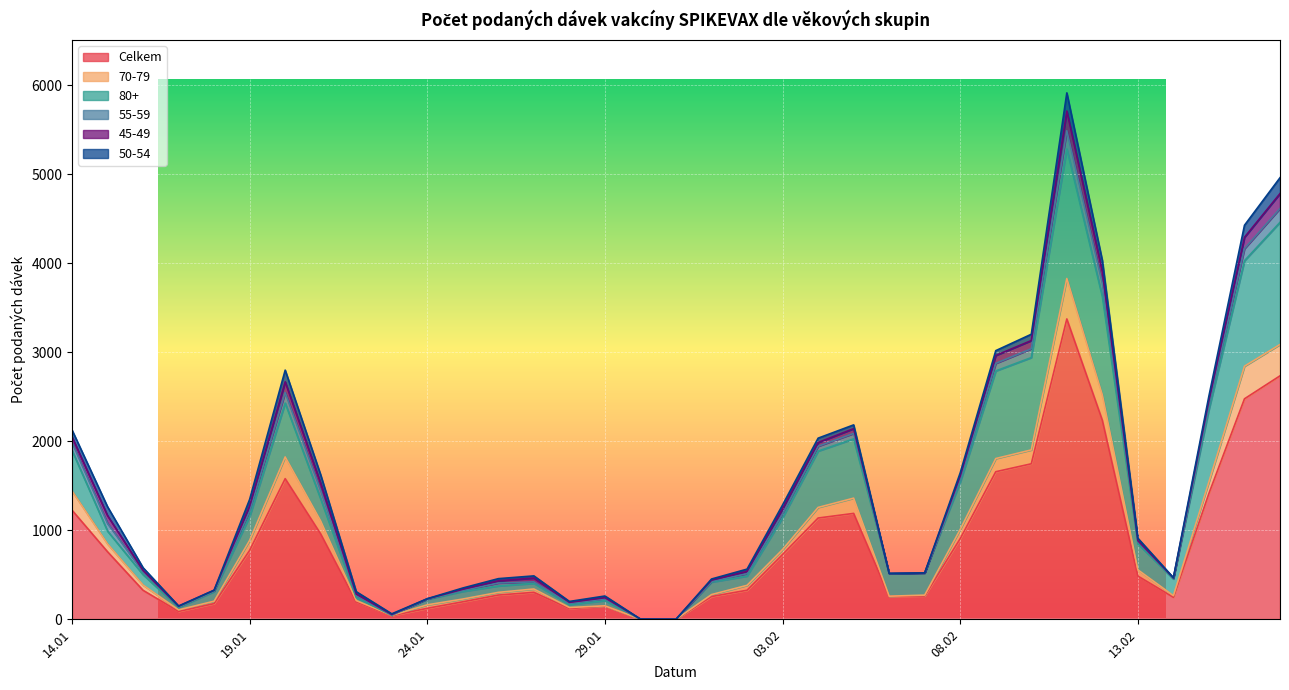

What is the difference between the maximum and minimum values in the 55-59 series?

205